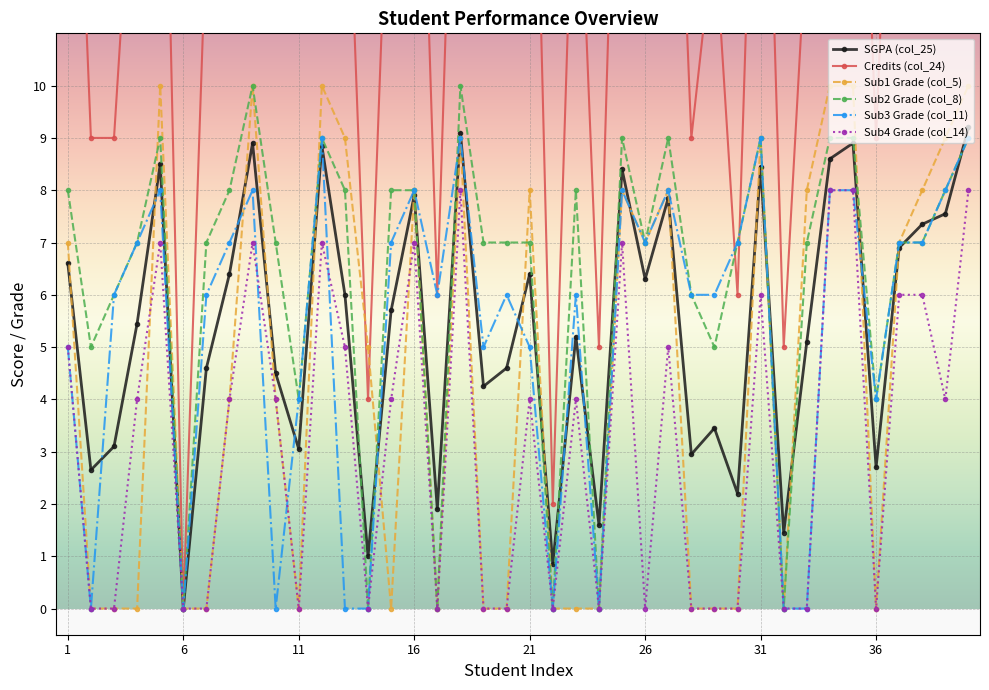

True or false: Sub4 Grade (col_14) has a value of 0.0 at 11.

True